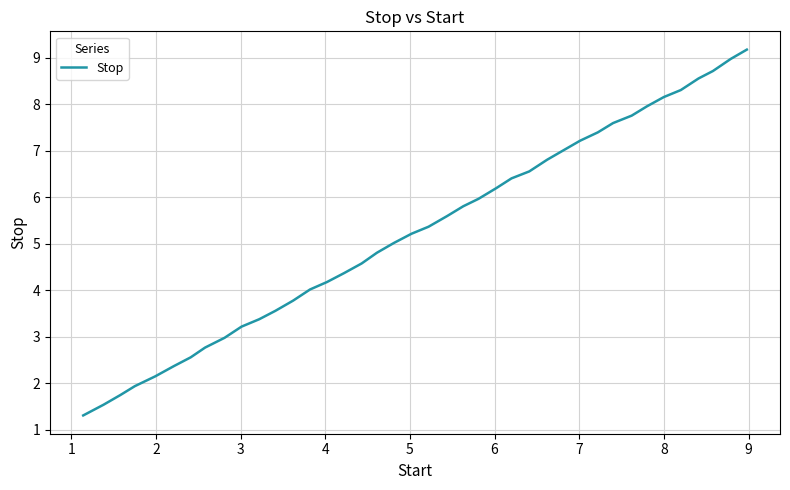

What is the maximum value shown in the chart?

9.2